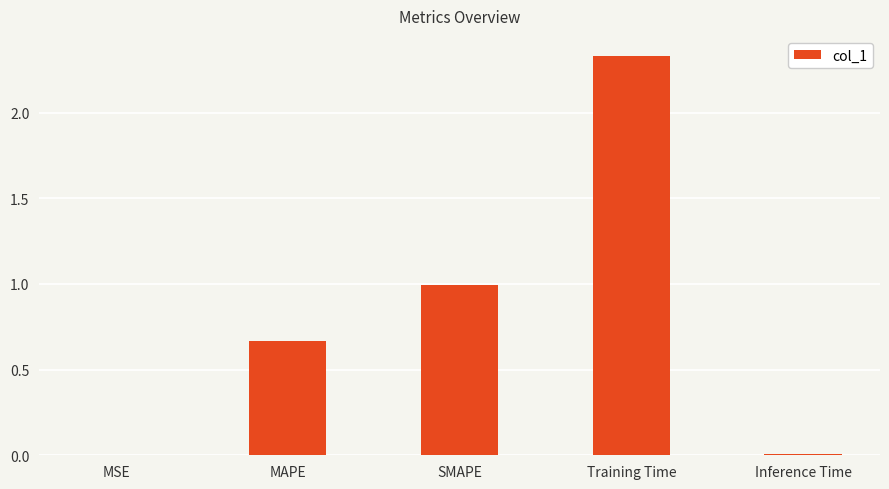

The value at MAPE is 0.2. True or false?

False